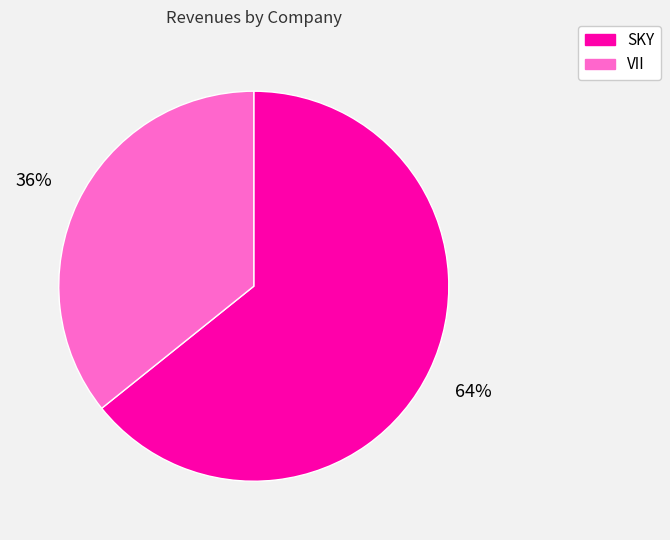

Is it true that SKY is 77% of the pie?

False